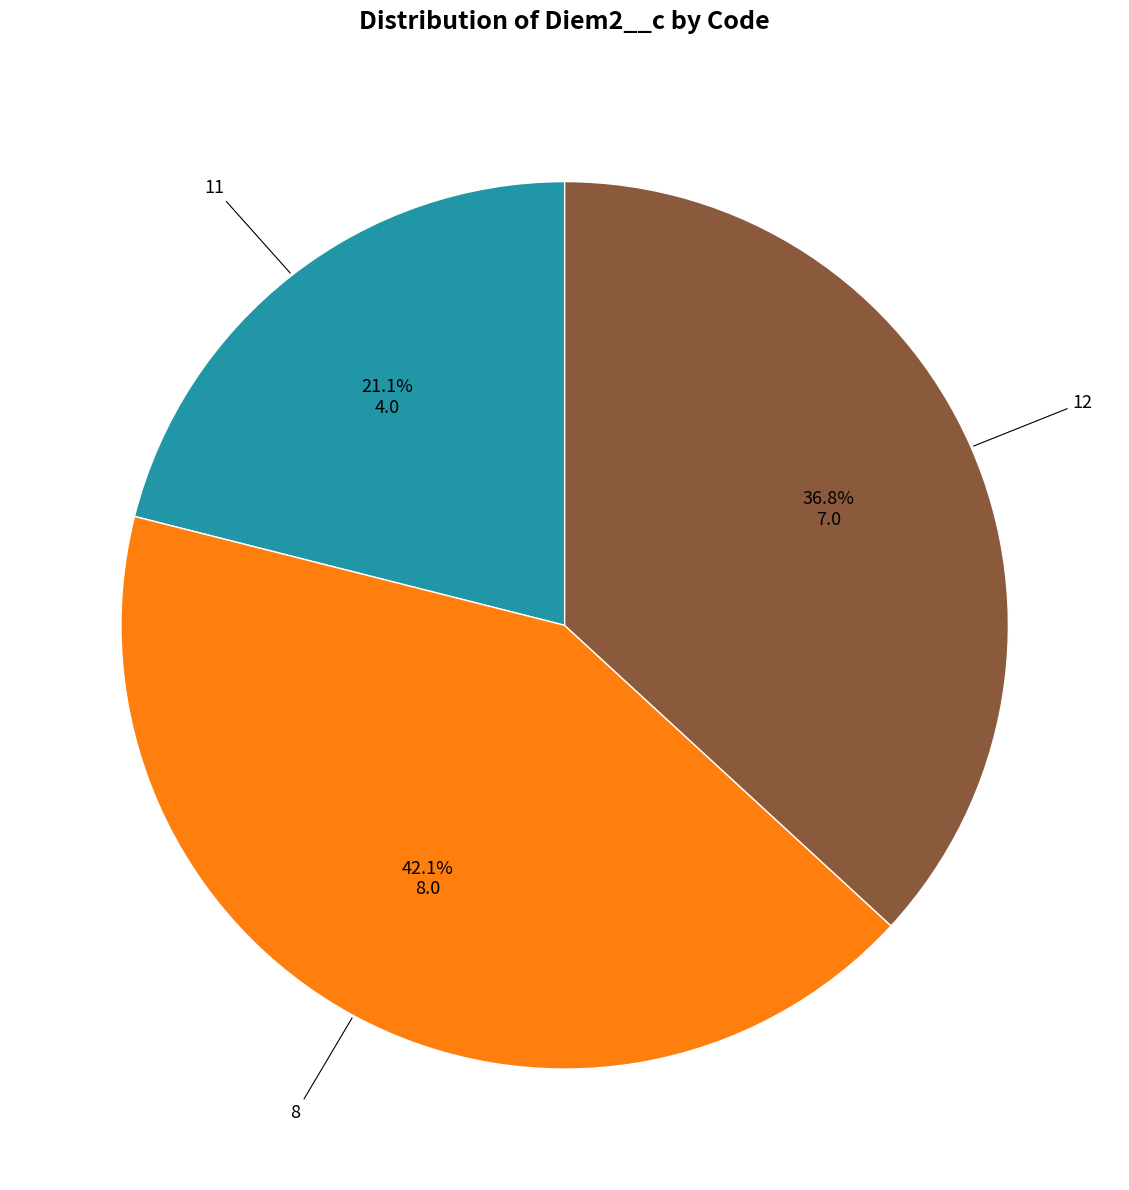

Is there any slice that represents more than half of the pie?

No